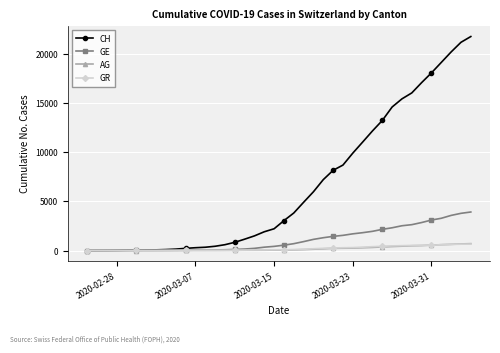

Which series has the largest range (max minus min)?

CH